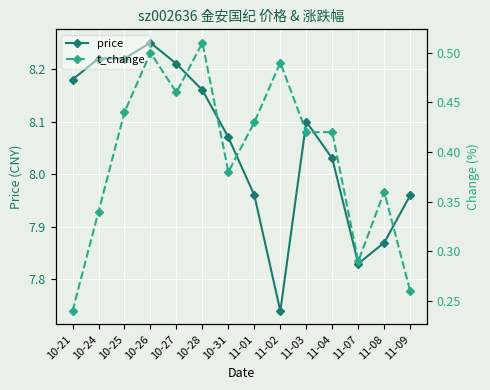

Rank the series at 10-28 from lowest to highest value.

t_change, price